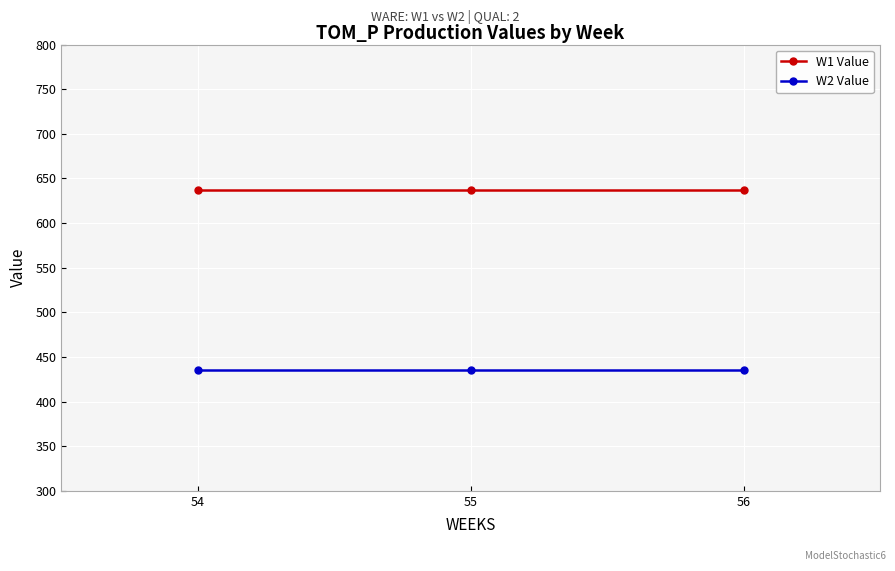

List the series in order of their overall mean, lowest first.

W2 Value, W1 Value